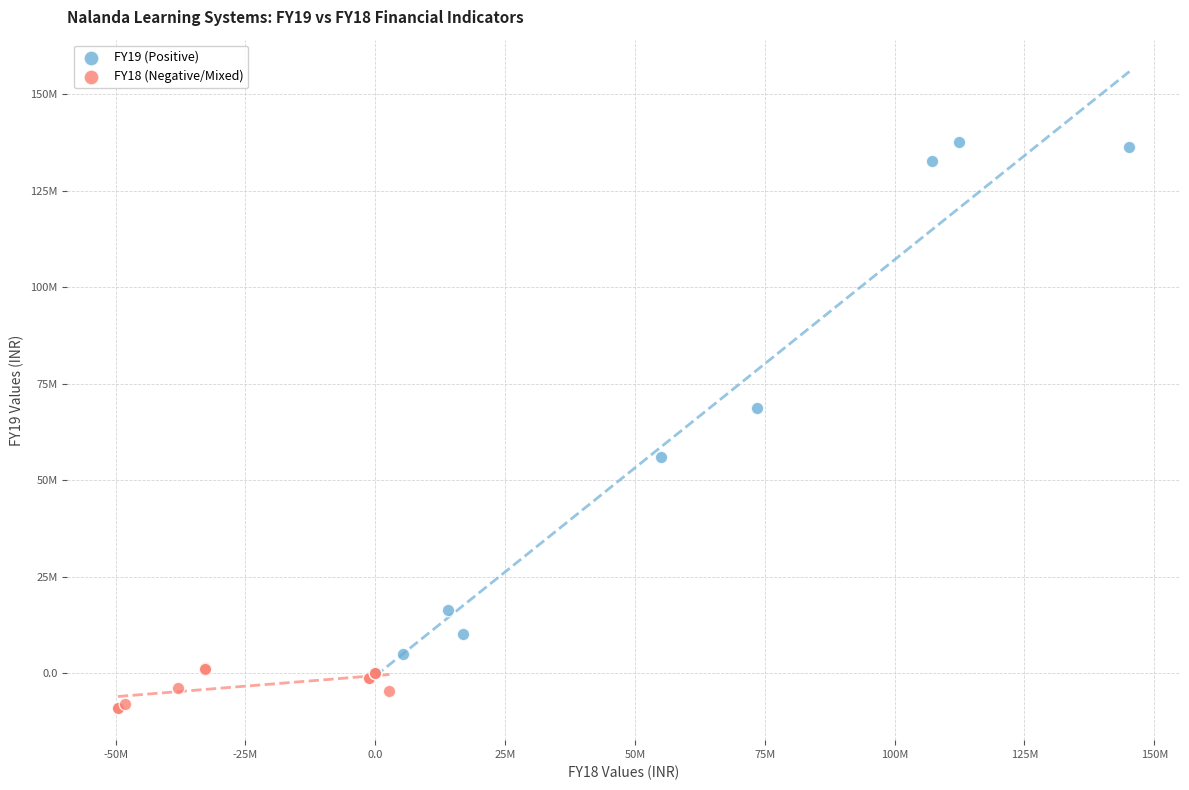

Which series contains the highest Y value?

FY19 (Positive)